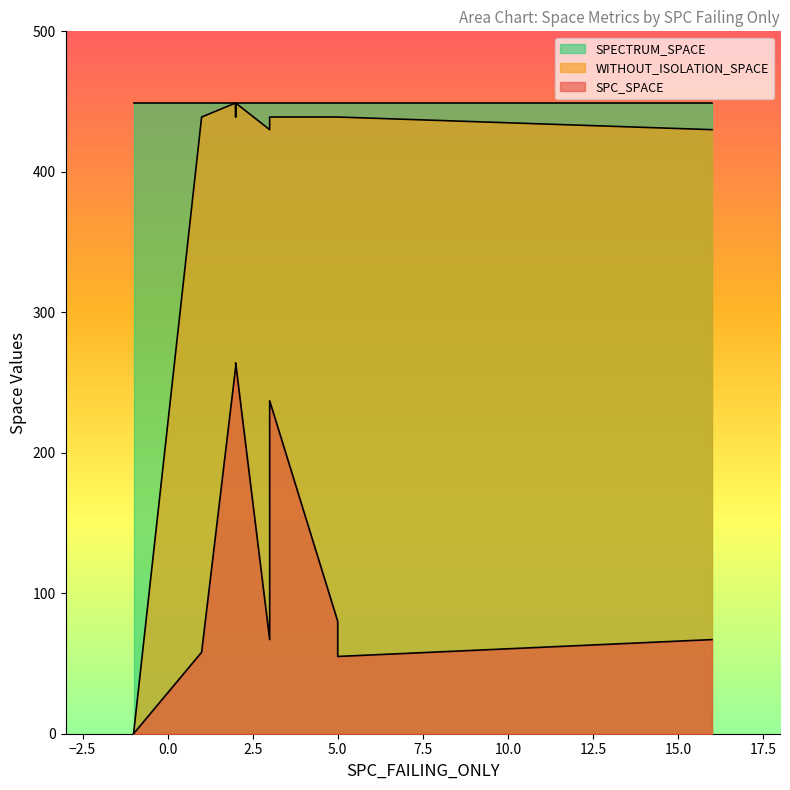

What is the difference between the highest and lowest values at -1?

449